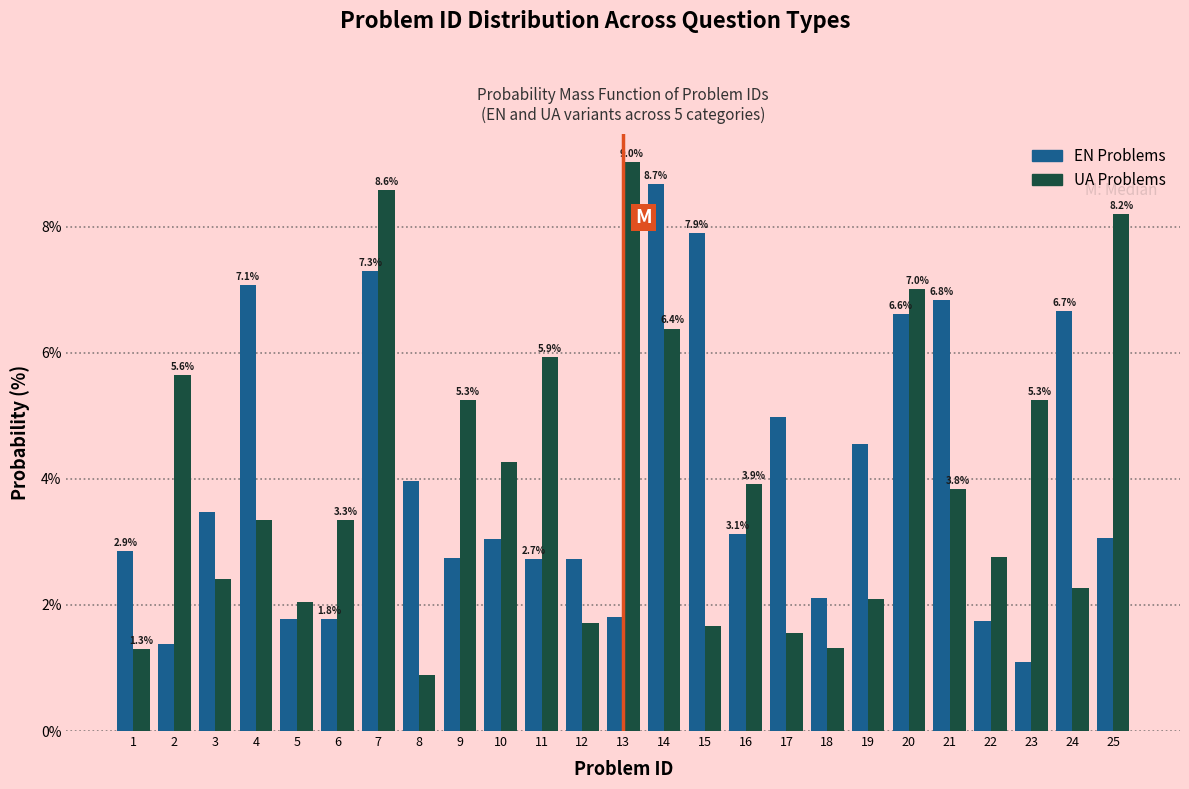

What is the sum of all UA Problems values?

100.0